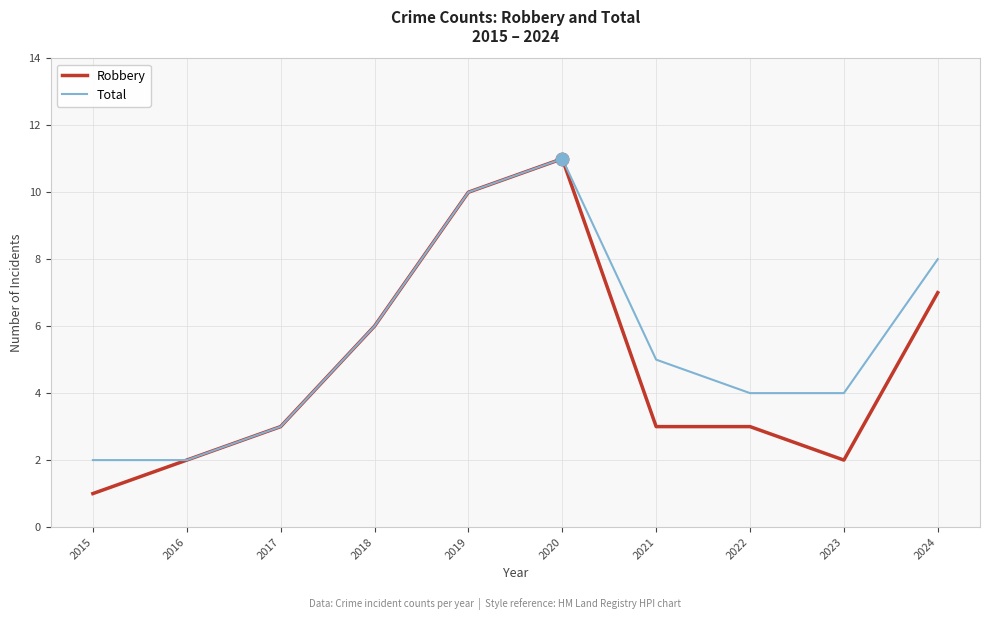

What is the total value across all series at 2017?

6